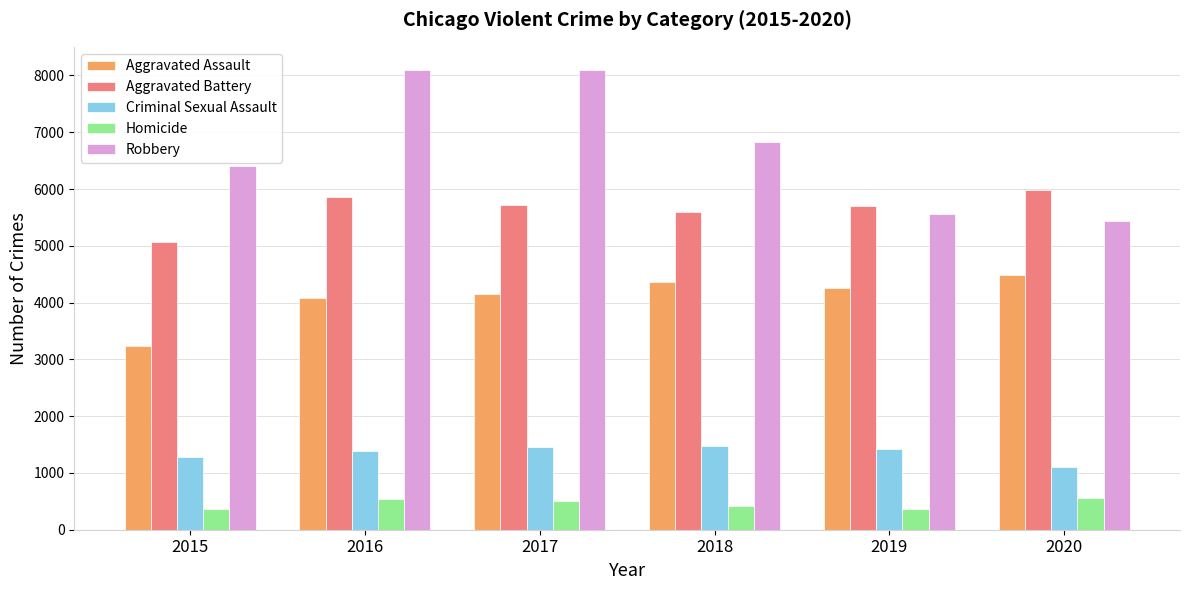

What is the total value across all series at 2020?

17568